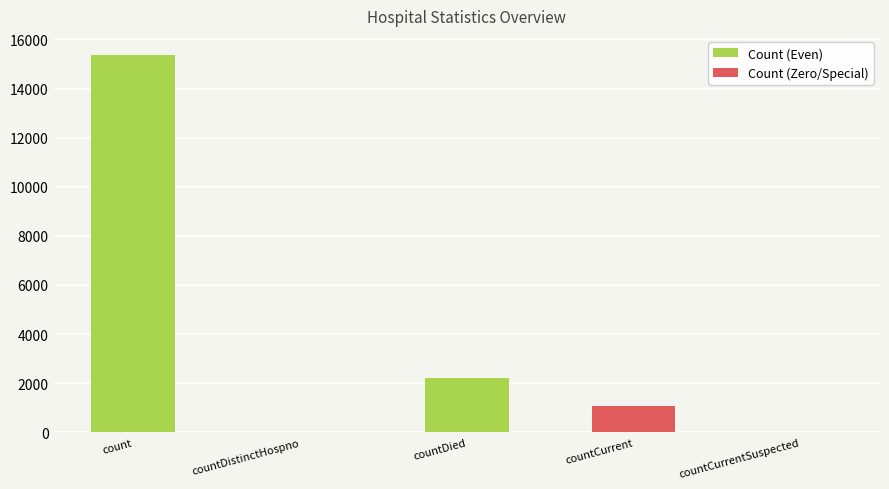

Where is the data nearest to the value 7688?

countDied